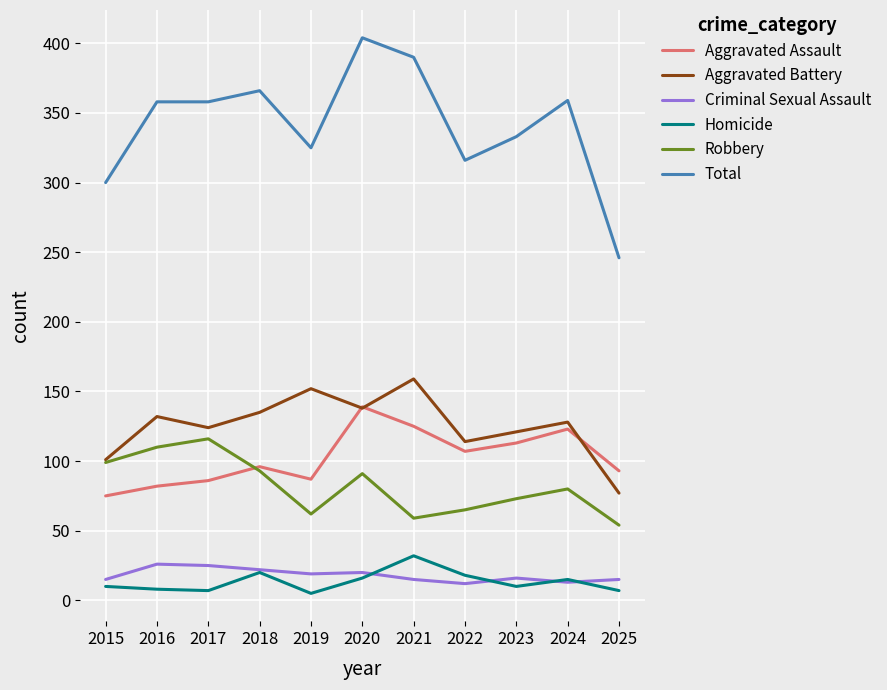

At which label does Aggravated Assault reach its peak?

2020